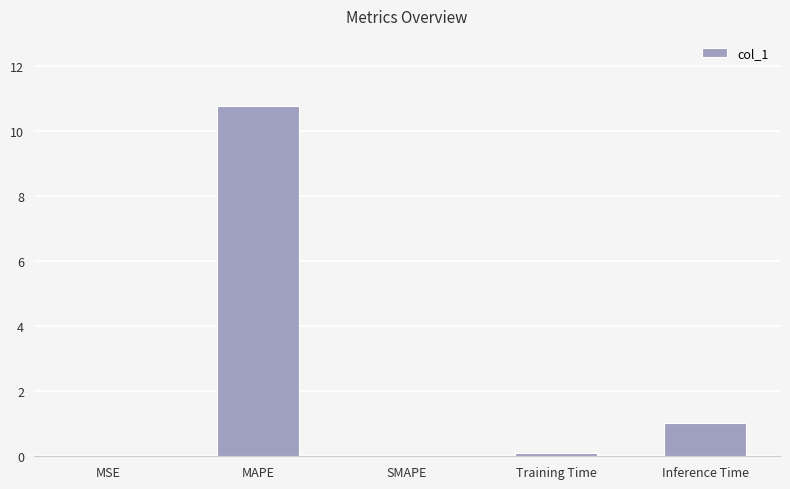

What is the greatest value displayed?

10.8